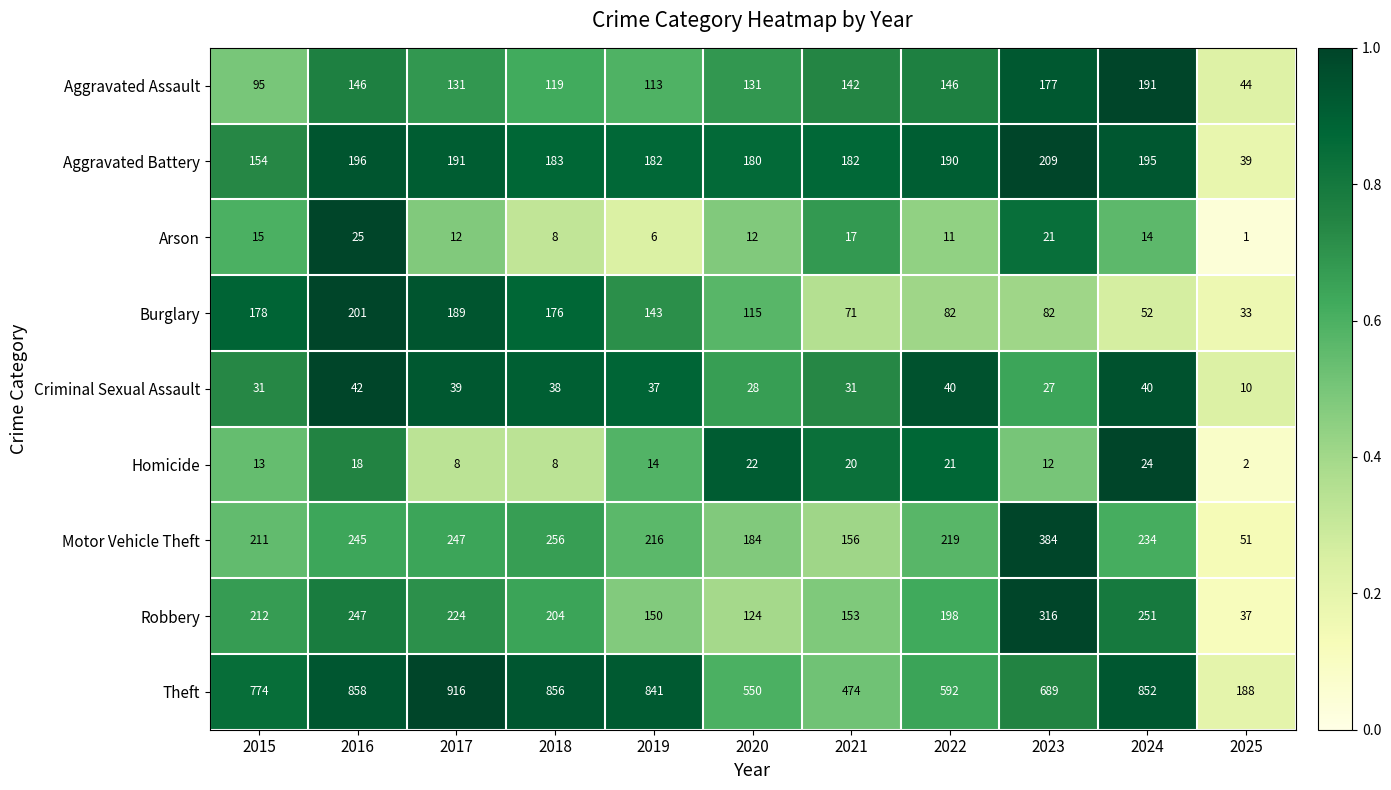

How many categories are shown in the chart?

11